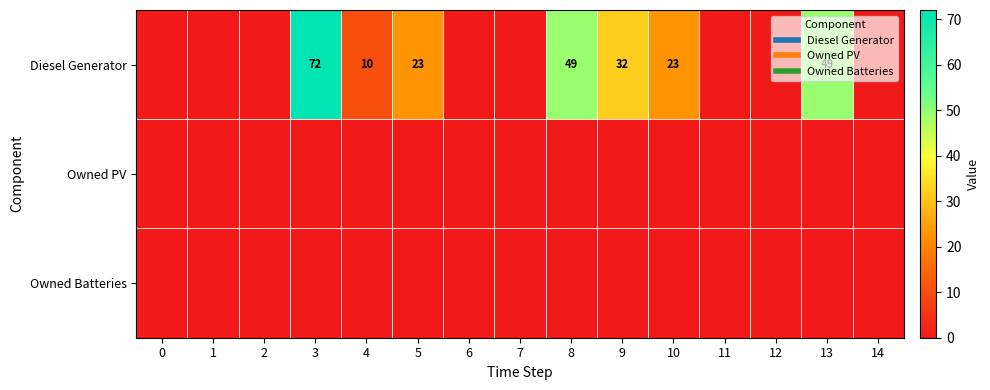

At which category is the sum across all series the highest?

3